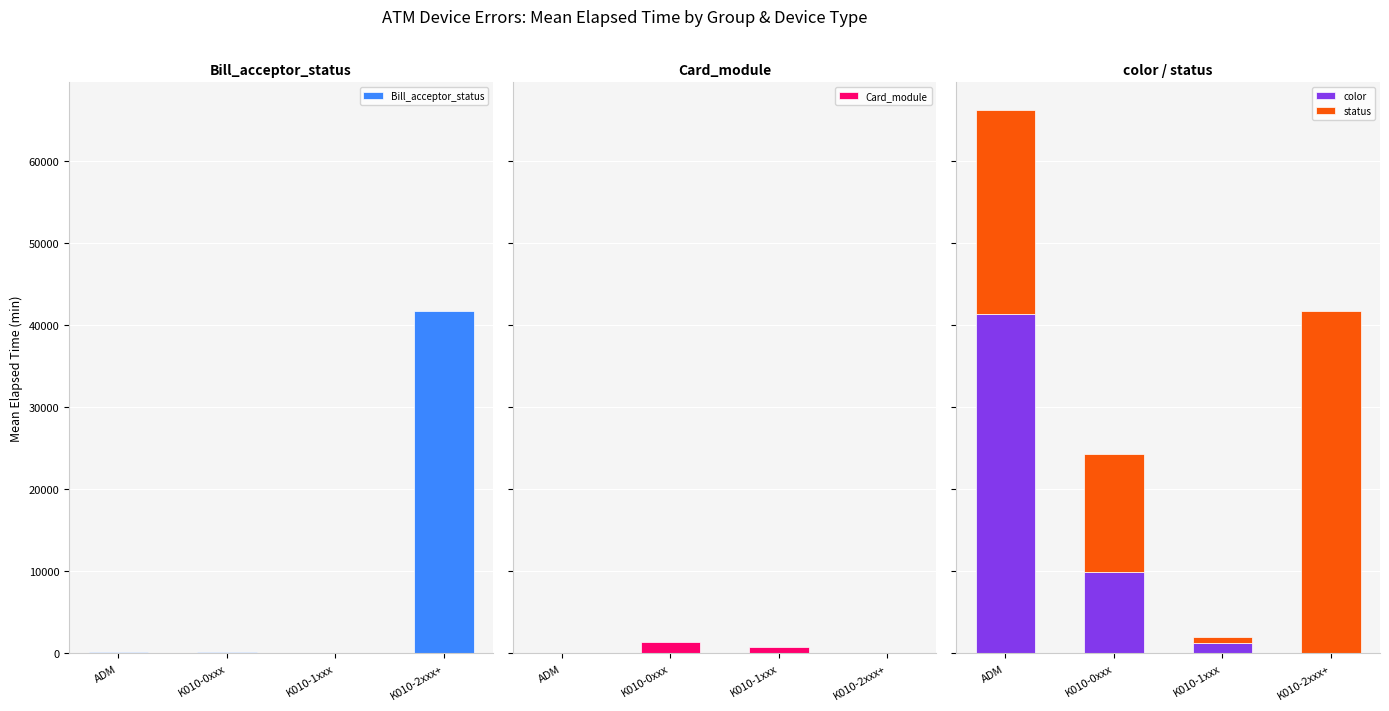

What is the average value of the status series?

20452.9